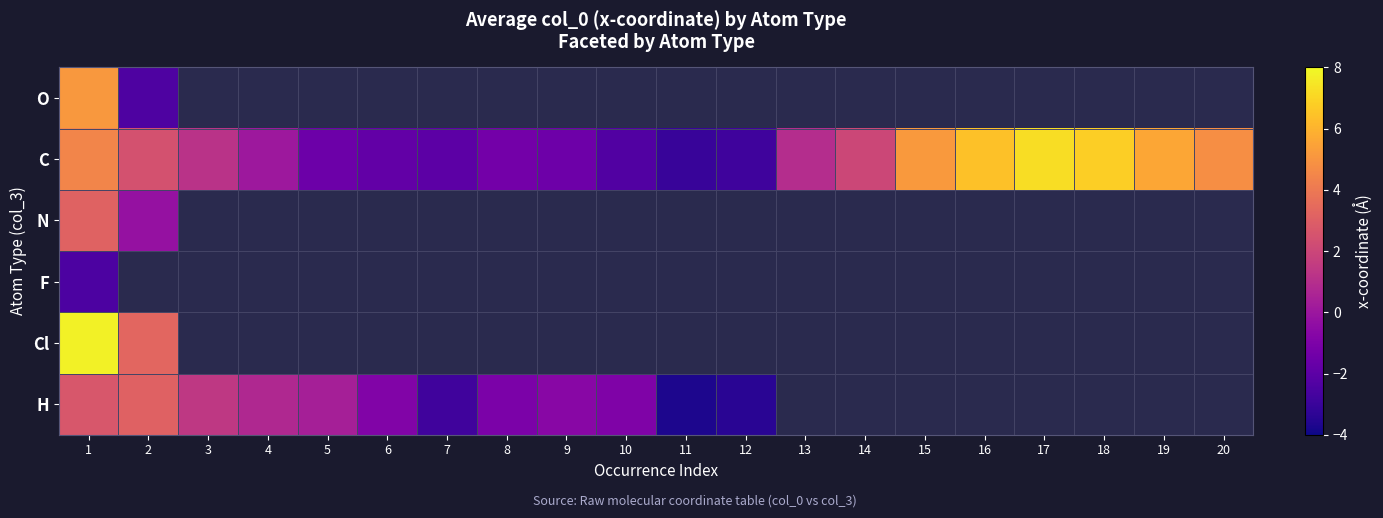

Which series has the widest spread of values?

C